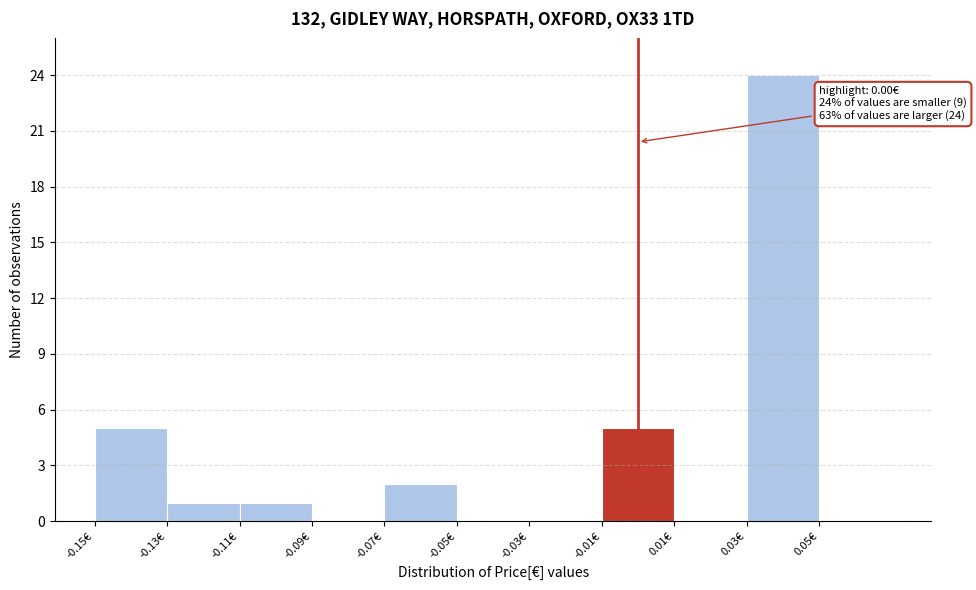

Which range on the x-axis has the tallest bar?

0.03 to 0.05